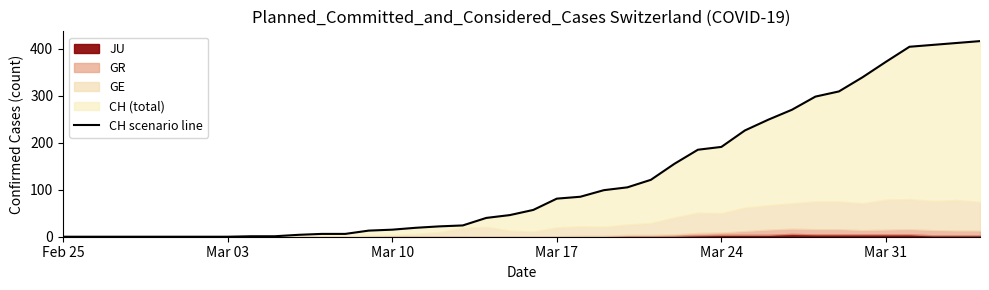

Which label corresponds to the smallest value in the chart?

Feb 25